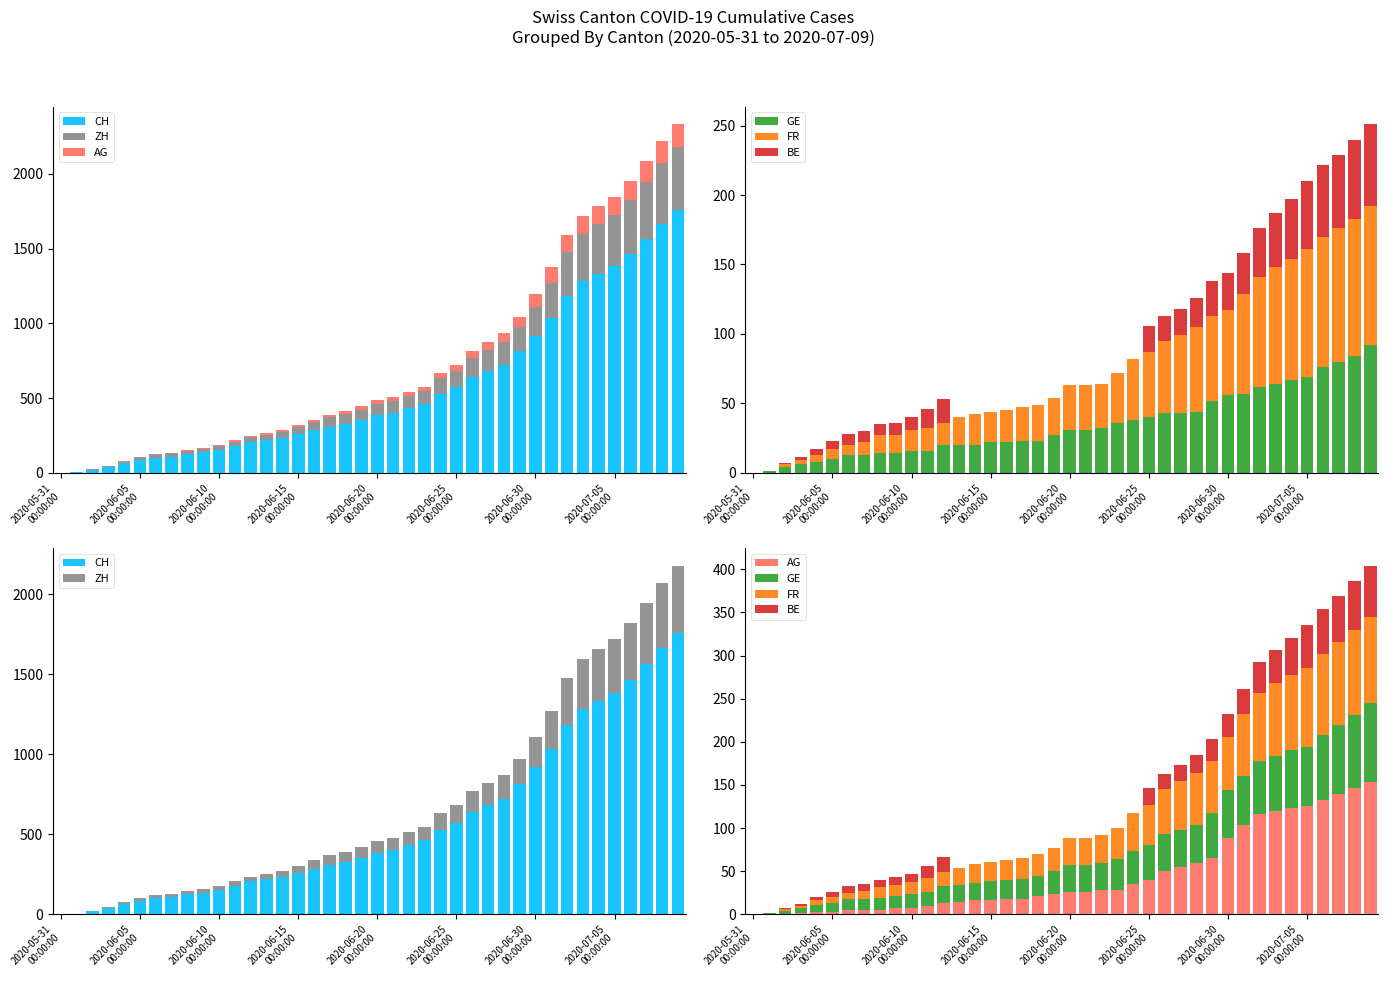

Which series changed the most between 20 and 23?

CH